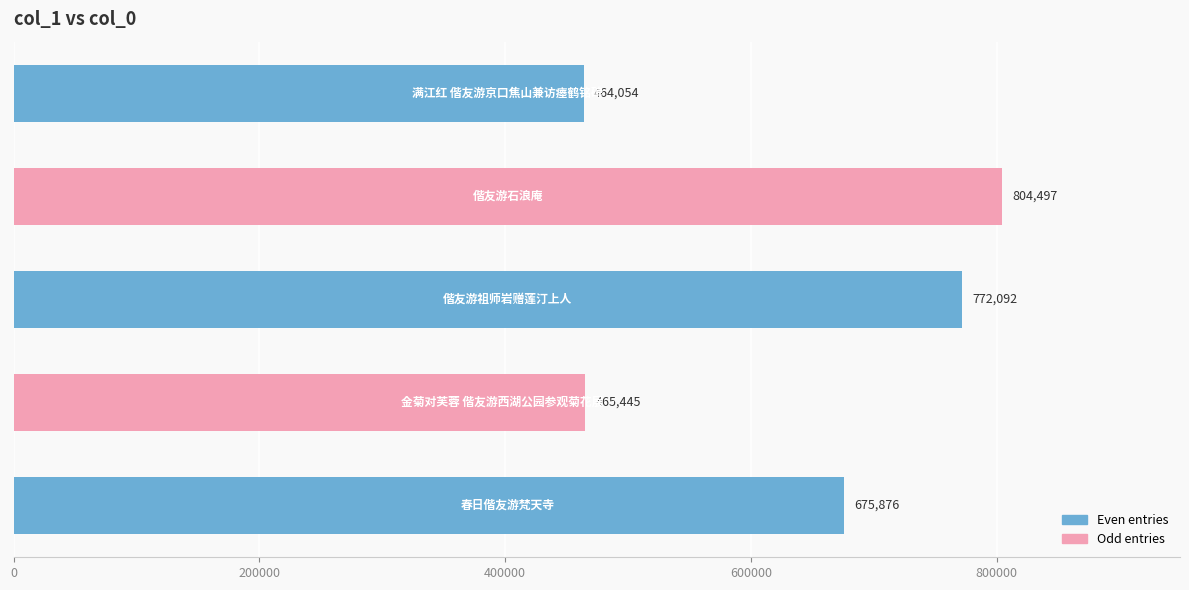

What is the sum of all values?

3181964